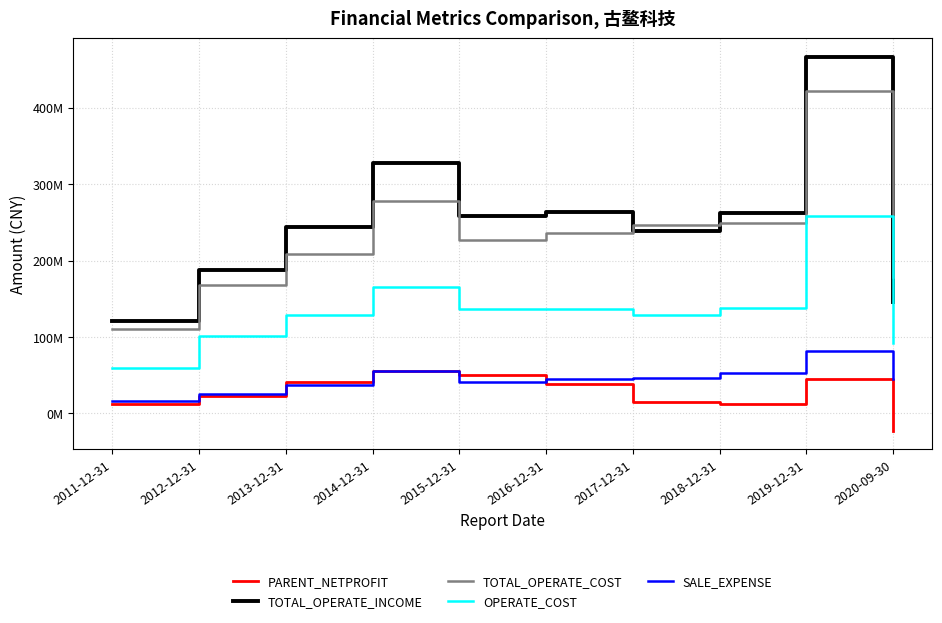

True or false: TOTAL_OPERATE_INCOME and OPERATE_COST cross at least once.

False